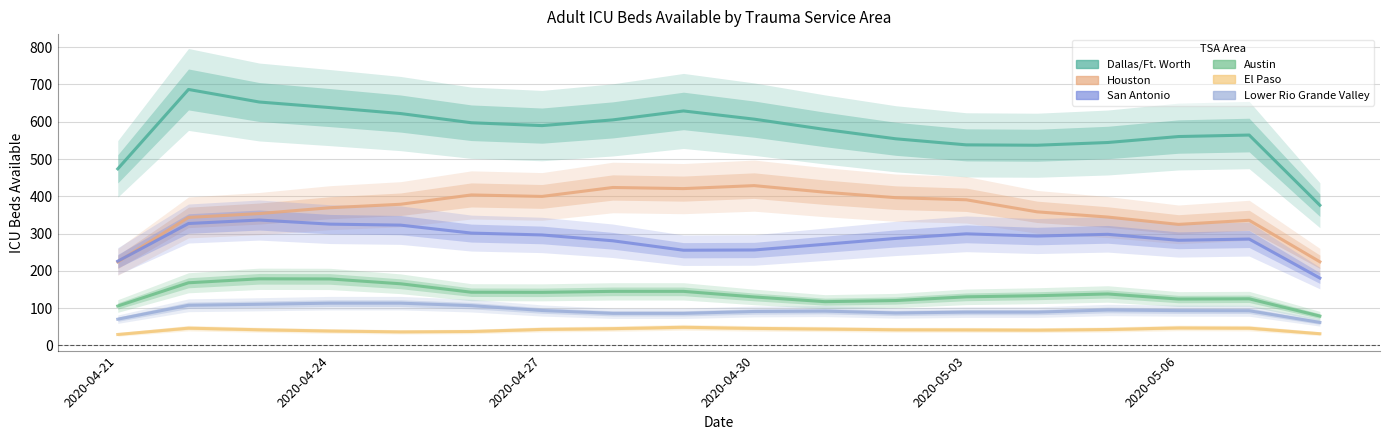

What is the difference between the Lower Rio Grande Valley values at 2020-05-03 and 2020-04-27?

3.0